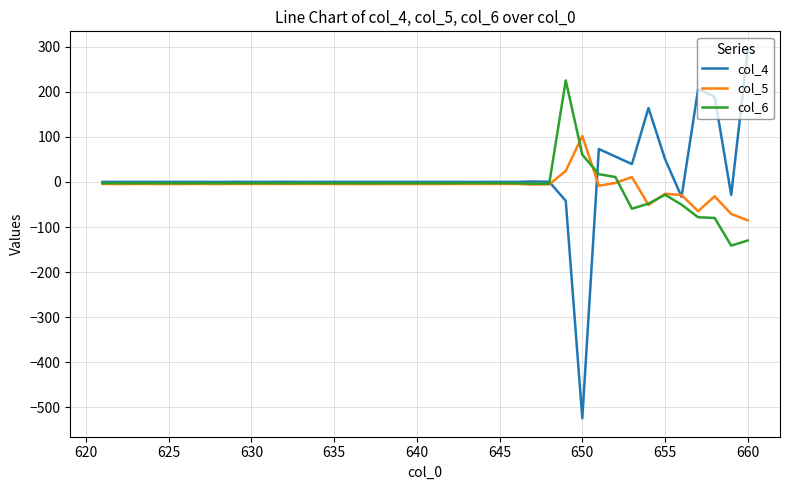

What is the lowest value of the col_6 series?

-141.3